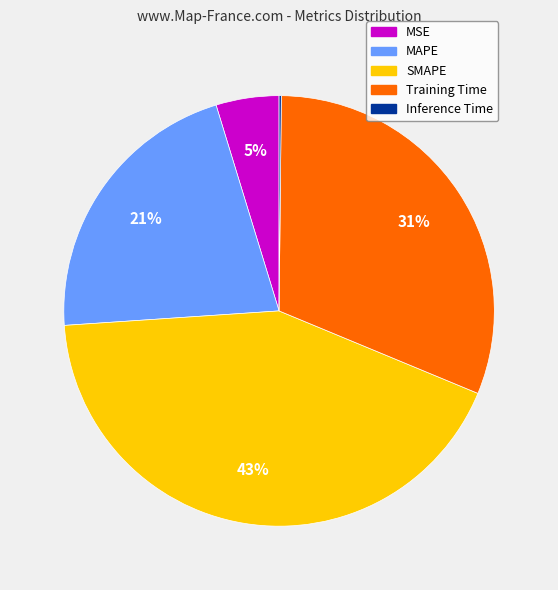

To the nearest percent, what percentage of the pie is Training Time?

31%